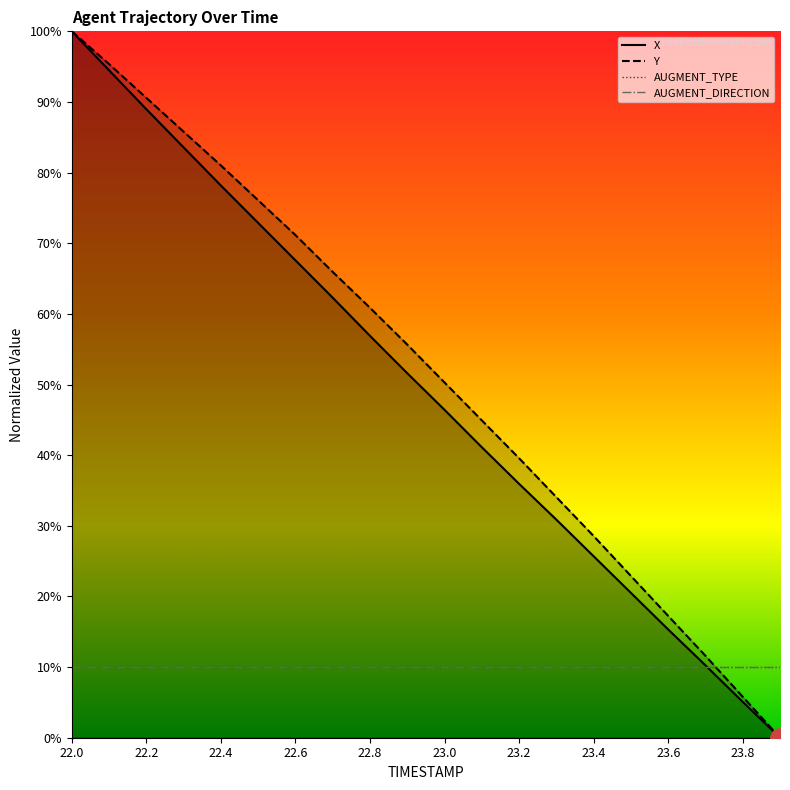

The X series shows 34.3 at 22.0. True or false?

False